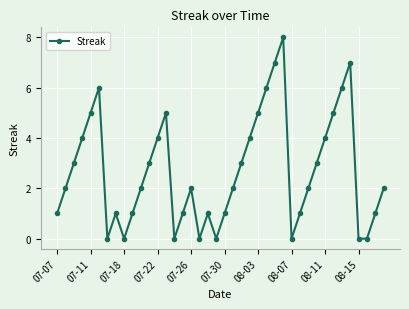

What is the greatest value displayed?

8